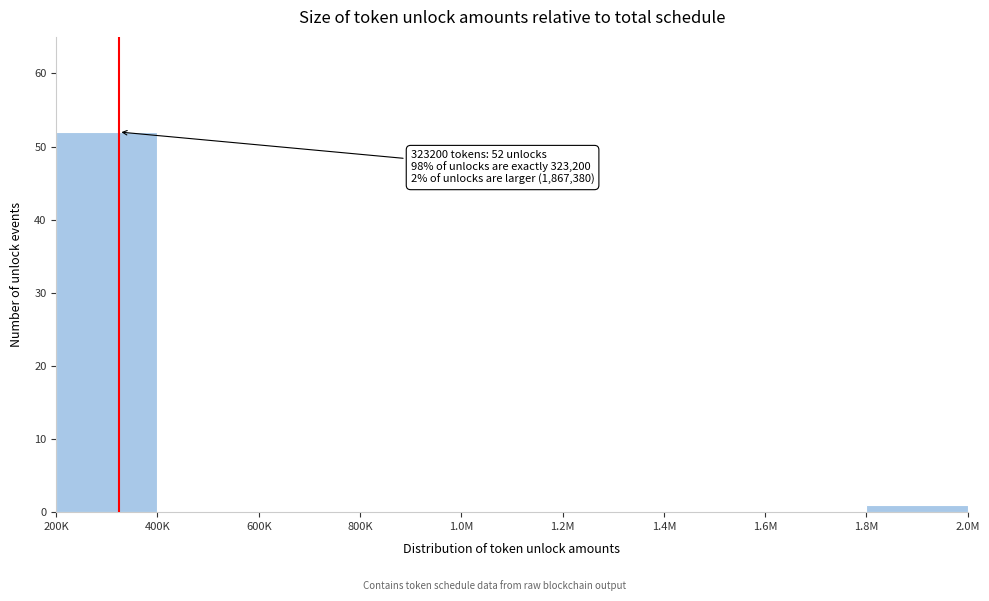

Reading right to left, list all the values displayed in this chart.

1.8M=1	1.6M=0	1.4M=0	1.2M=0	1.0M=0	800K=0	600K=0	400K=0	200K=52